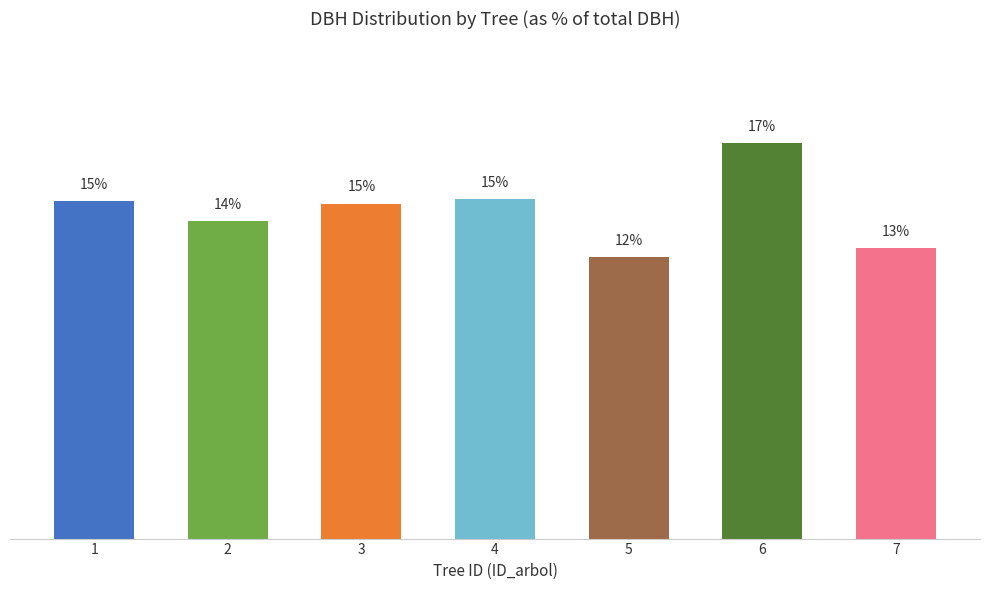

The value at 5 is 12.2. True or false?

True